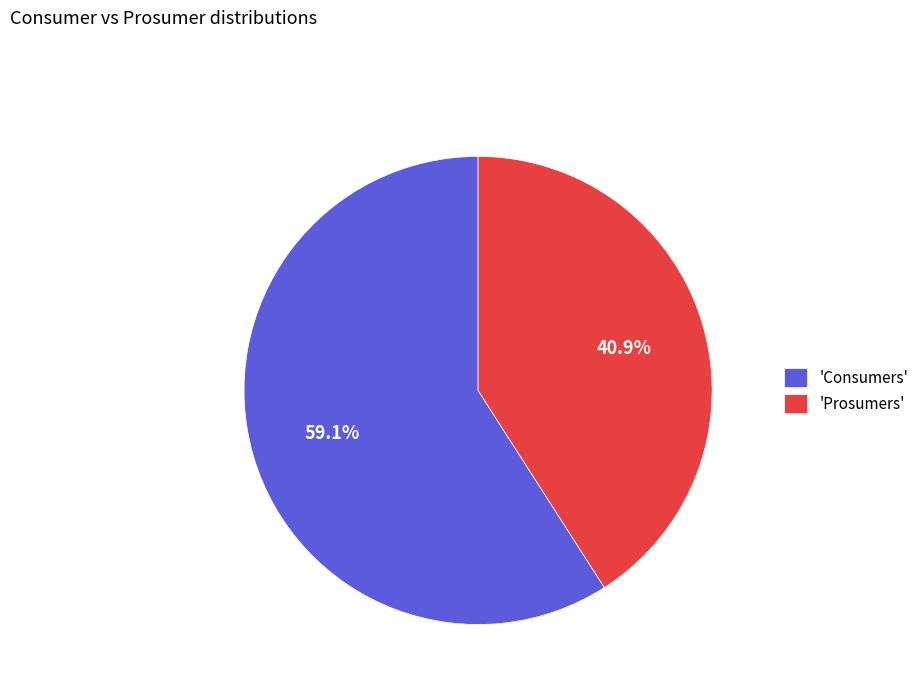

What is the total percentage of 'Prosumers' and 'Consumers'?

100.0%